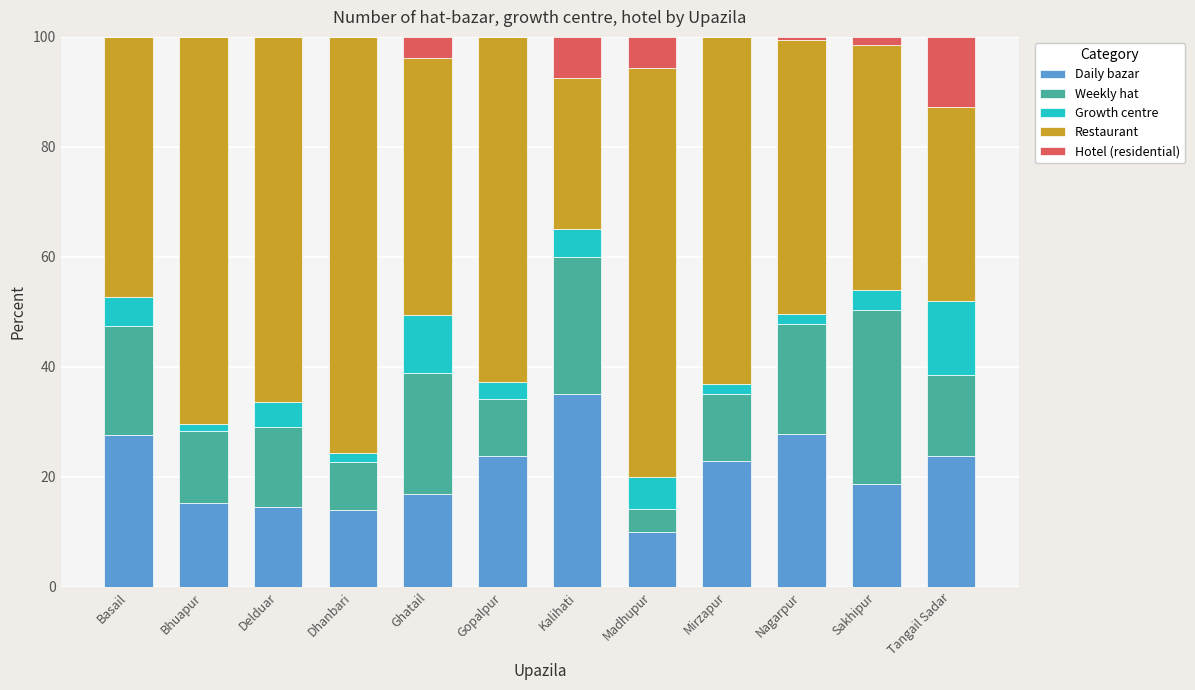

What is the total value across all series at Gopalpur?

100.0